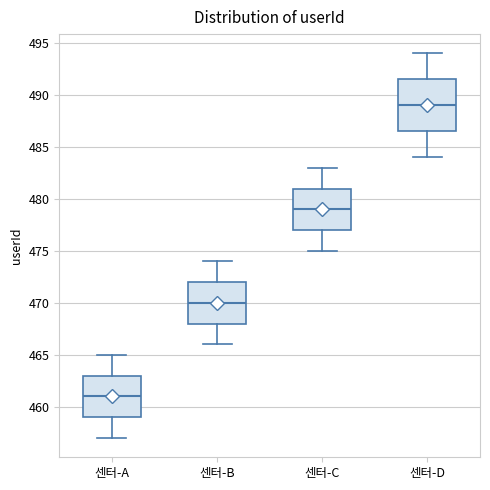

Where is the upper edge of the box for 센터-B on the y-axis? The values are not printed on the chart, so give them approximately, as read against the axis.

472.0